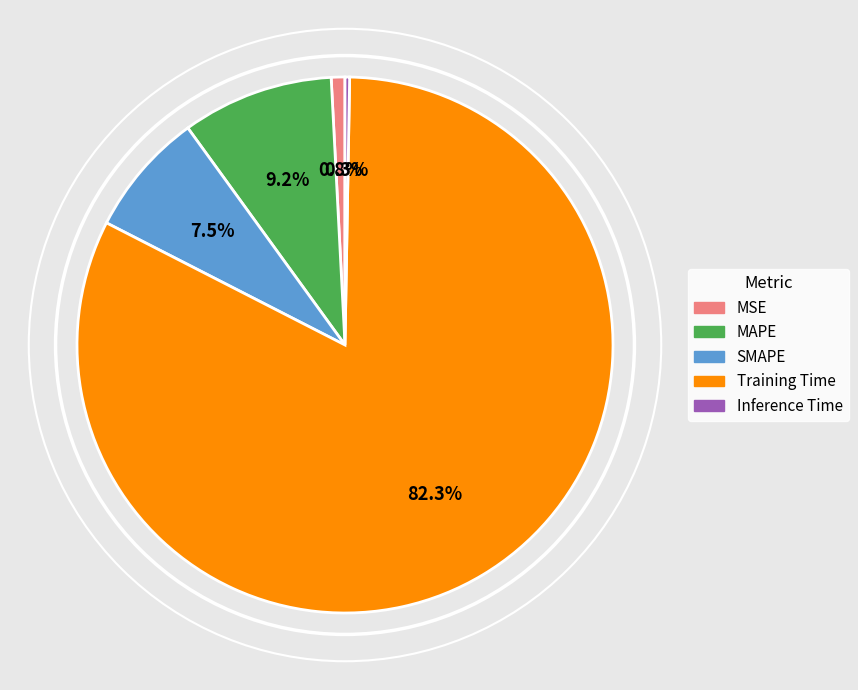

Is the sum of MAPE and Training Time greater than half?

Yes